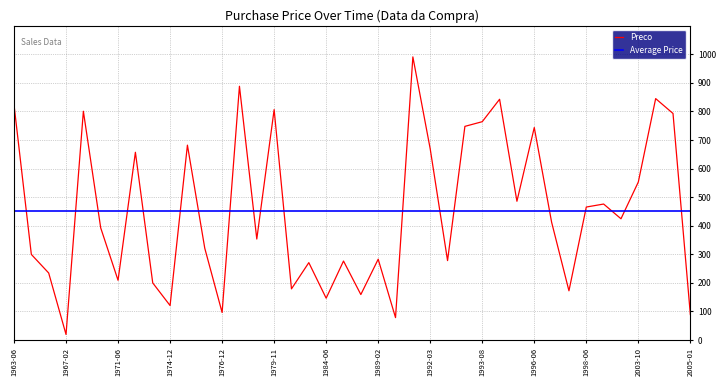

At which label does Preco reach its minimum?

1967-02